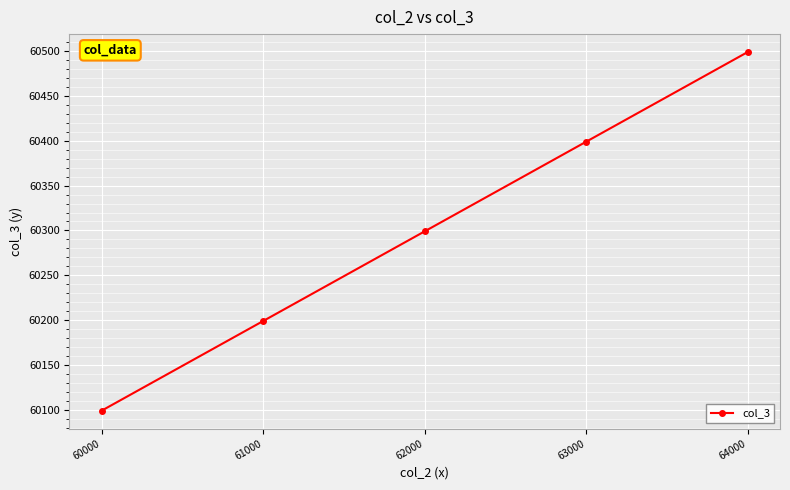

What is the value of the 1st point from the left?

60099